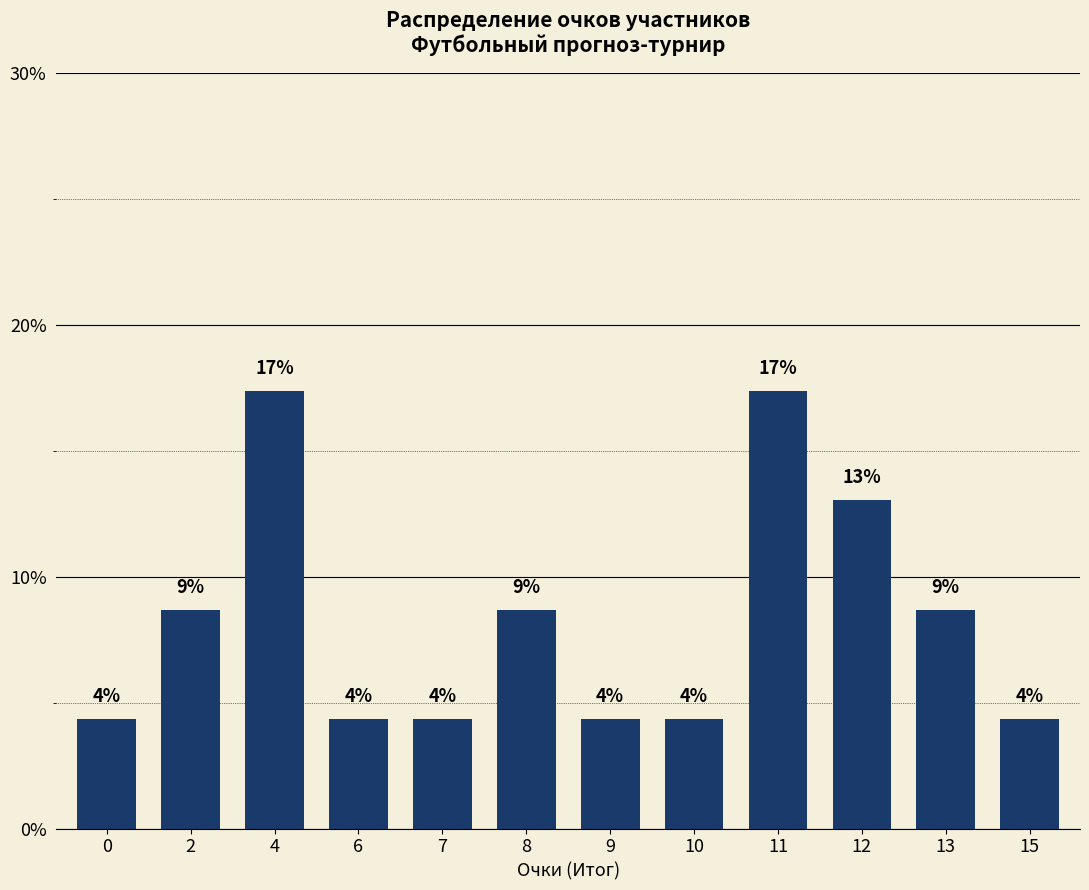

What is the sum of all values?

100.0